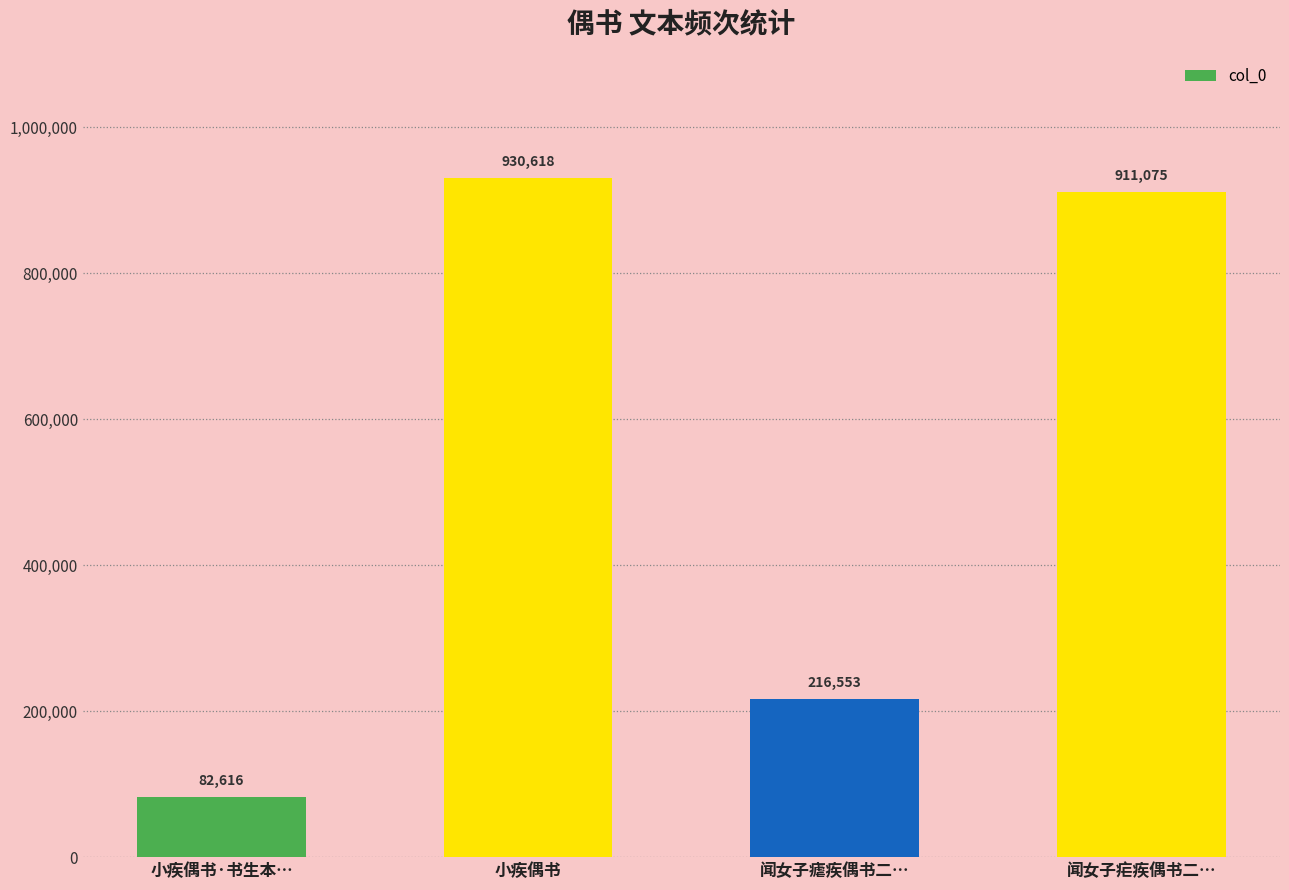

What is the maximum value shown in the chart?

930618